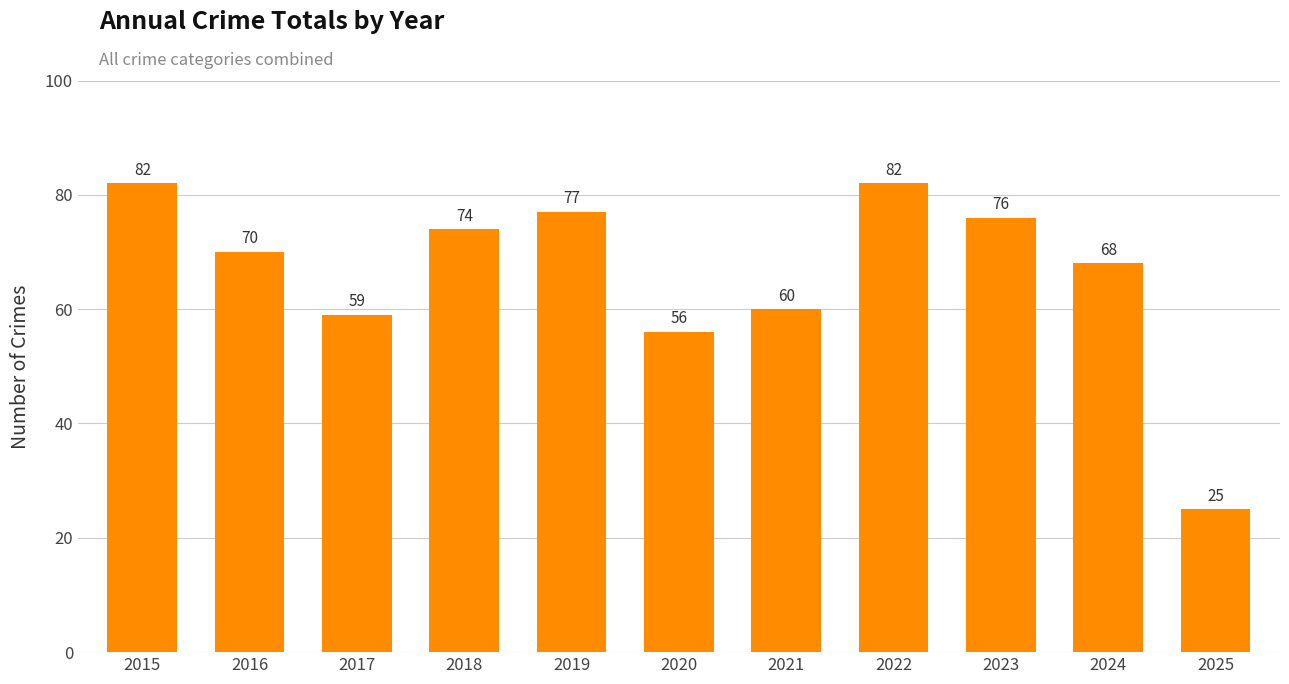

What is the difference between the values at 2022 and 2021?

22